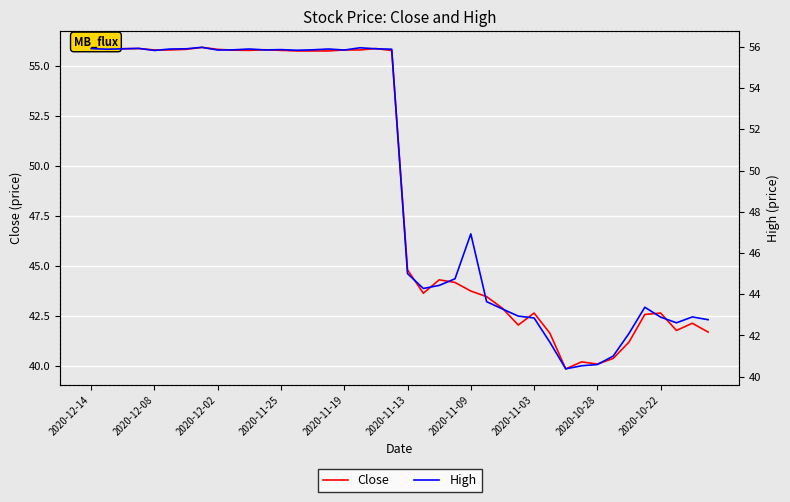

Is this an area chart (filled region under the line)?

No